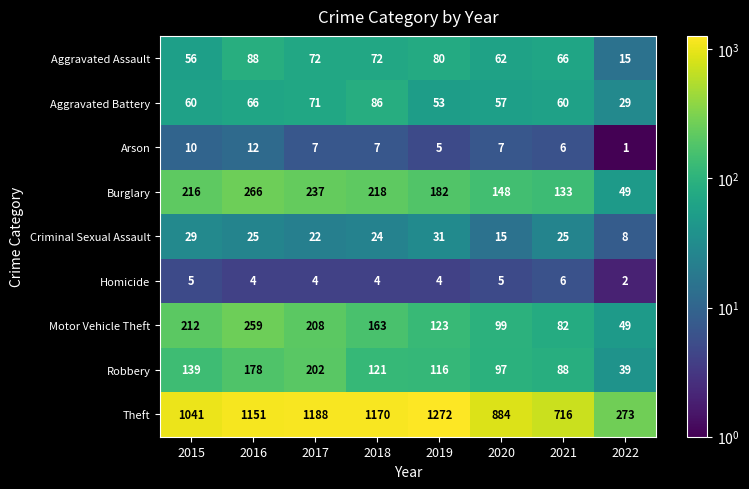

Where is Burglary nearest to the value 157?

2020